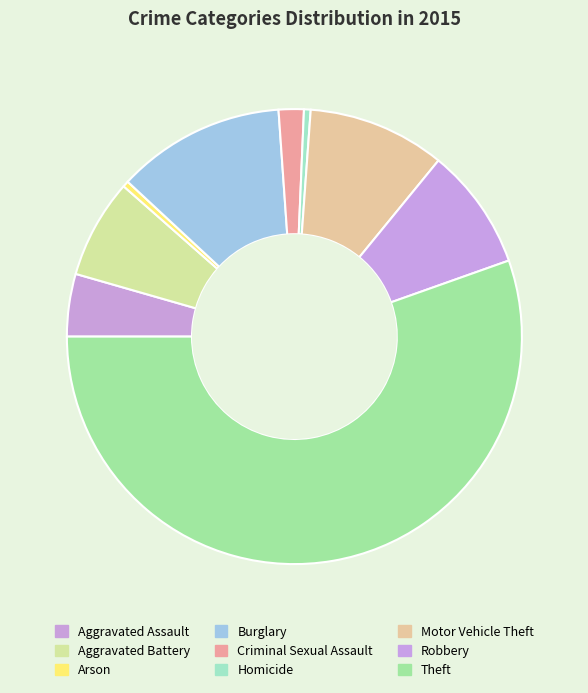

Combined, do Burglary and Criminal Sexual Assault account for over 50%?

No